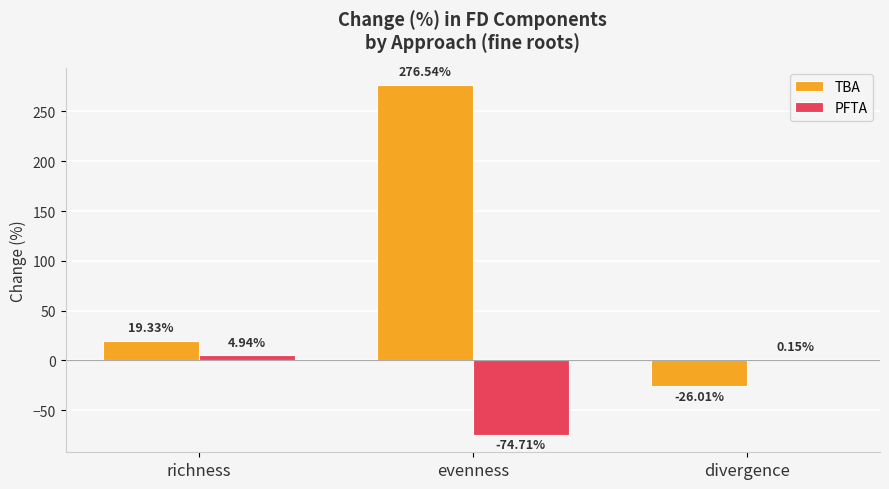

What is the total value across all series at divergence?

-25.9